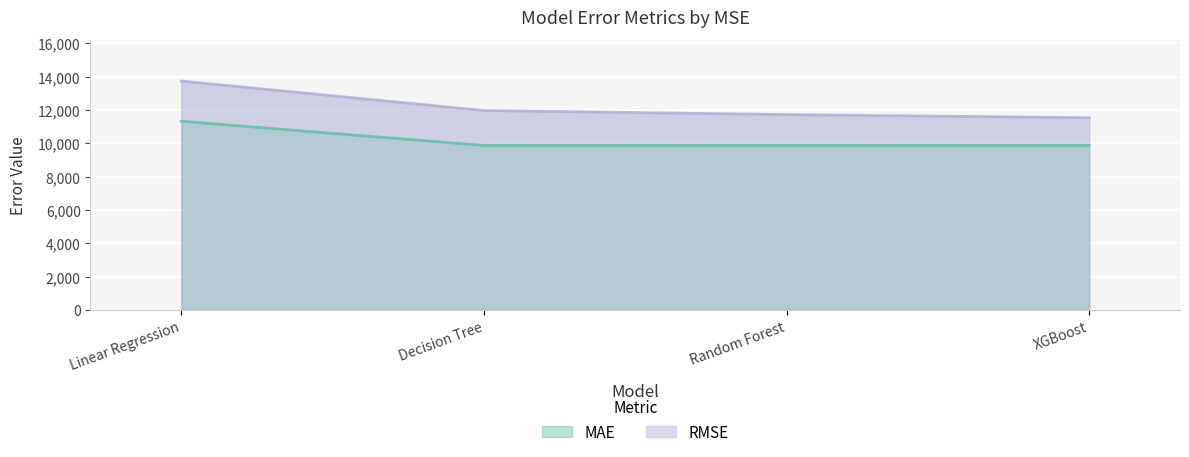

At which category does MAE reach its first local peak?

Random Forest